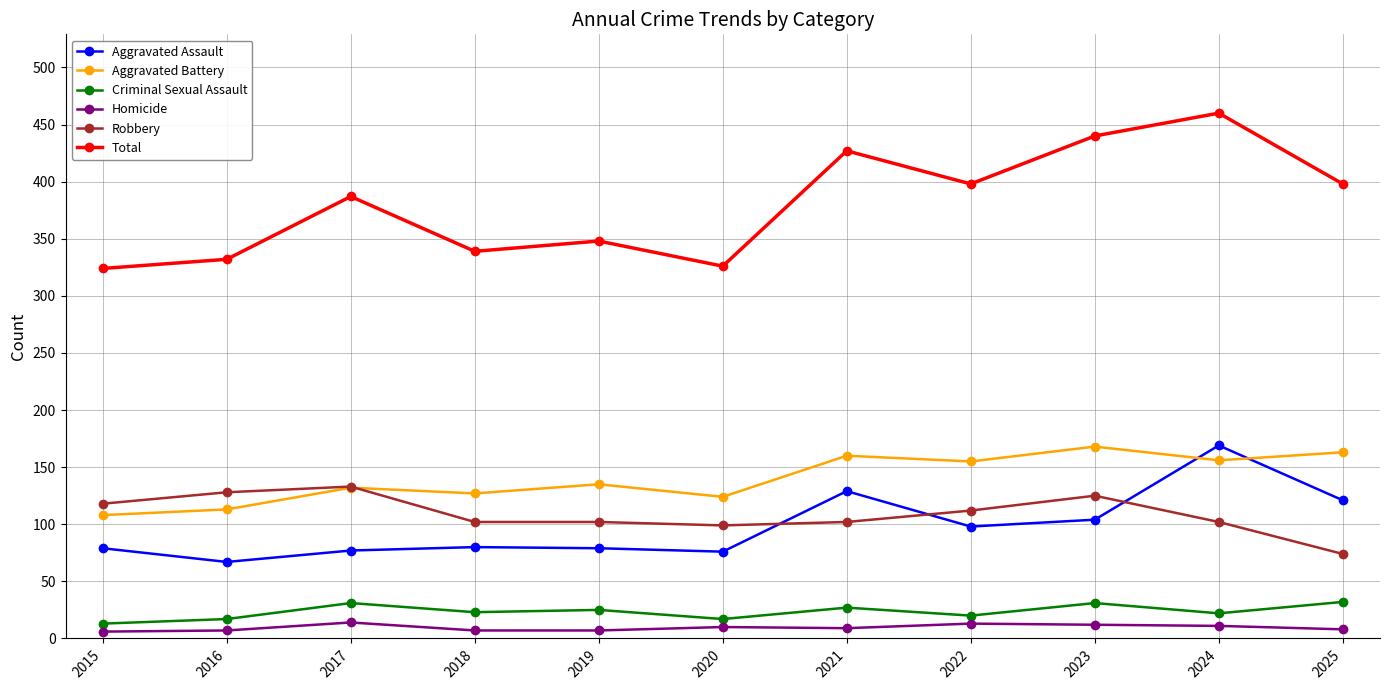

The value of Criminal Sexual Assault at 2025 is 8. True or false?

False